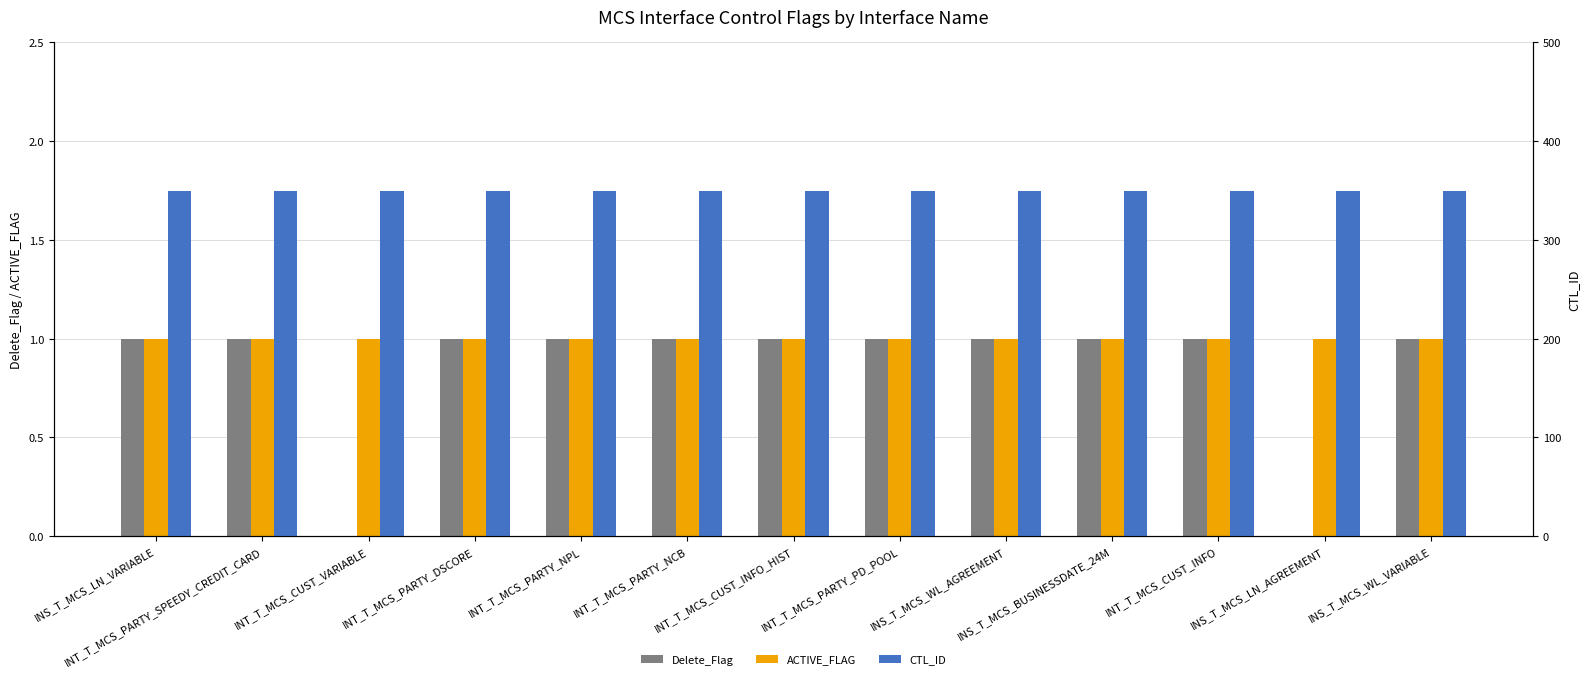

Which series has the widest spread of values?

Delete_Flag